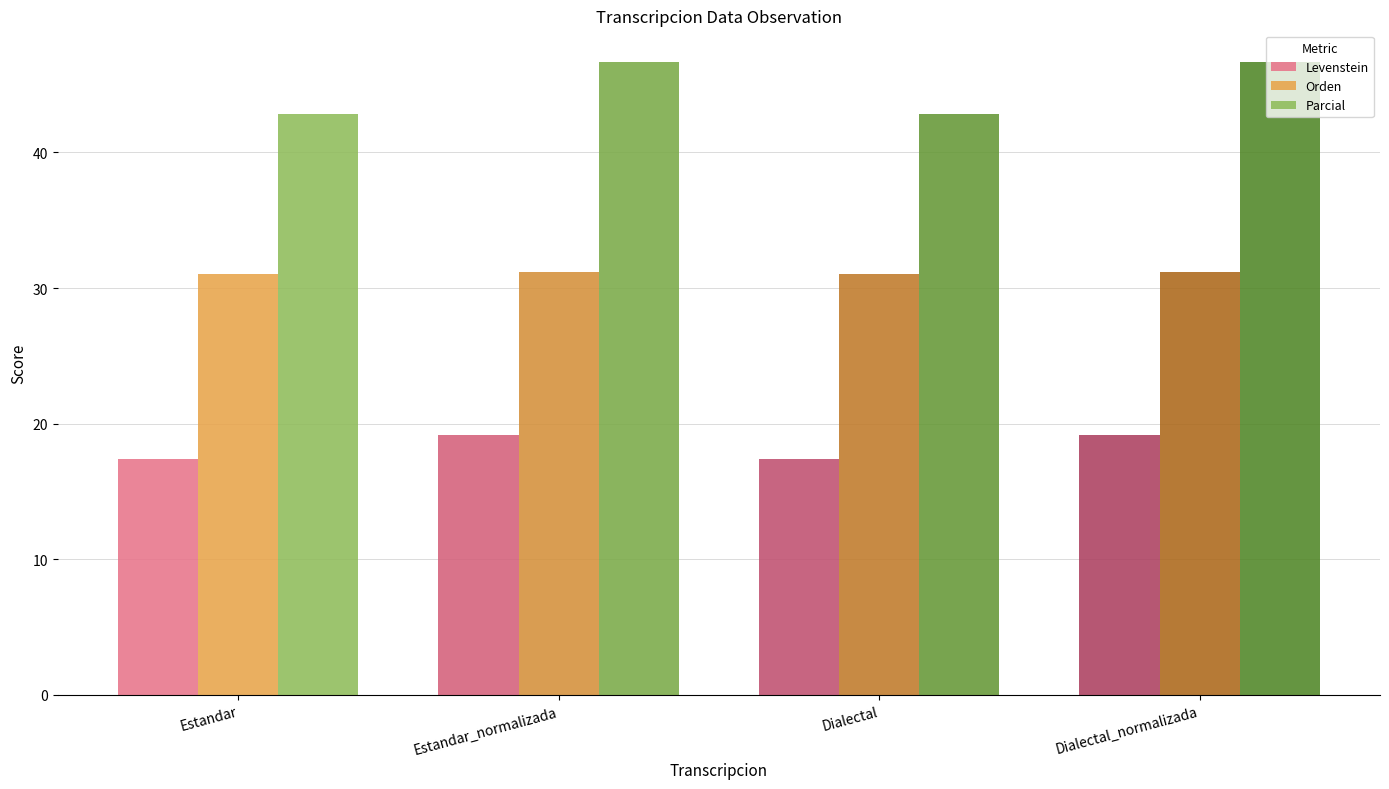

Between Estandar and Estandar_normalizada, which is larger?

Estandar_normalizada